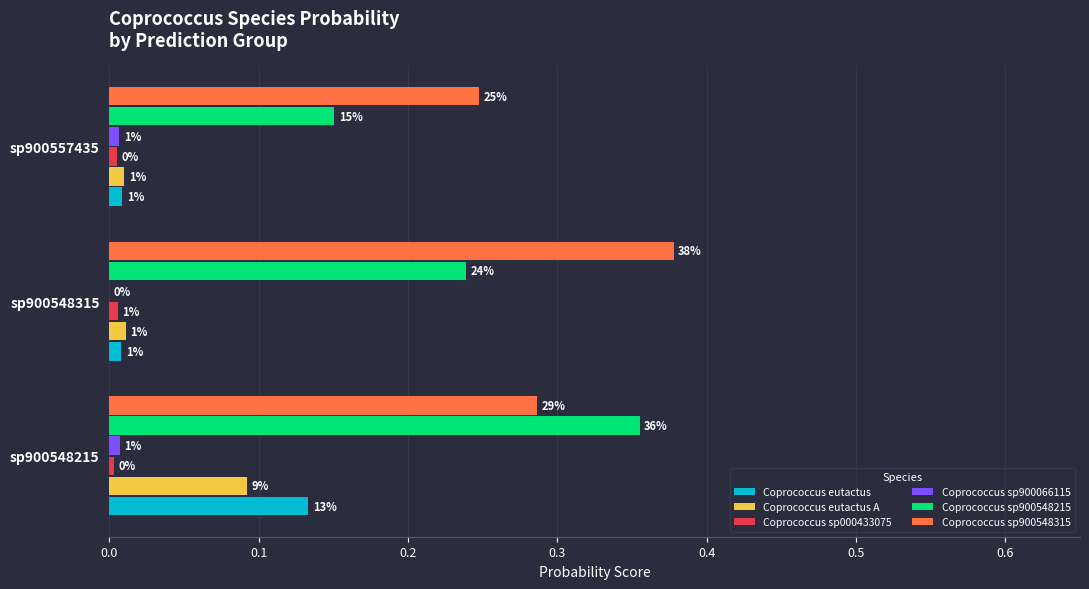

How many bars are there in total?

18